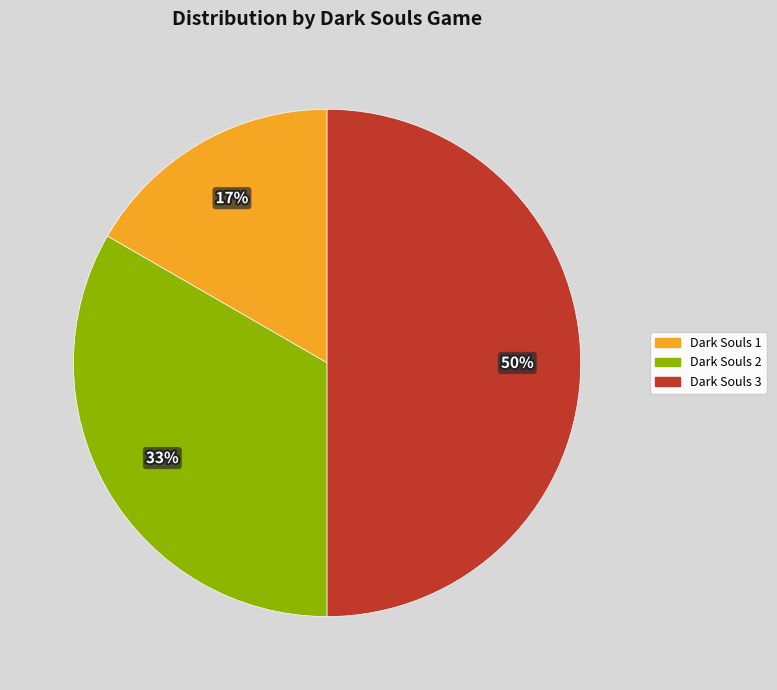

To the nearest percent, what is the combined percentage of Dark Souls 3 and Dark Souls 1?

67%